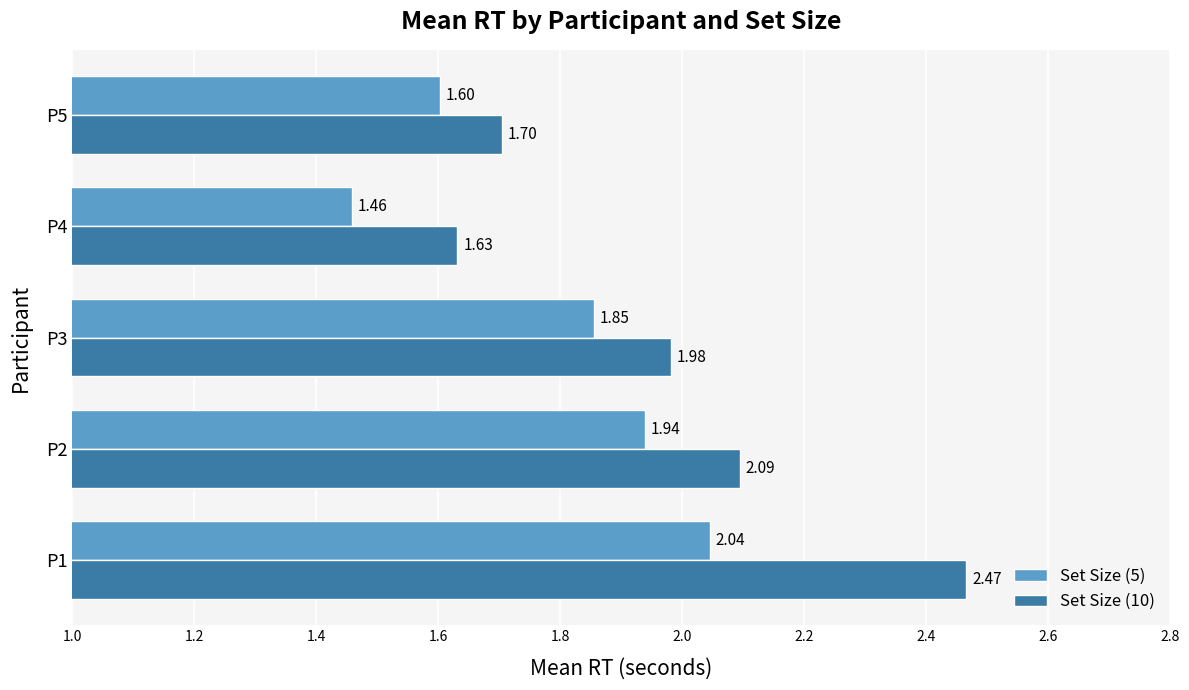

Rank the series at P3 from lowest to highest value.

Set Size (5), Set Size (10)